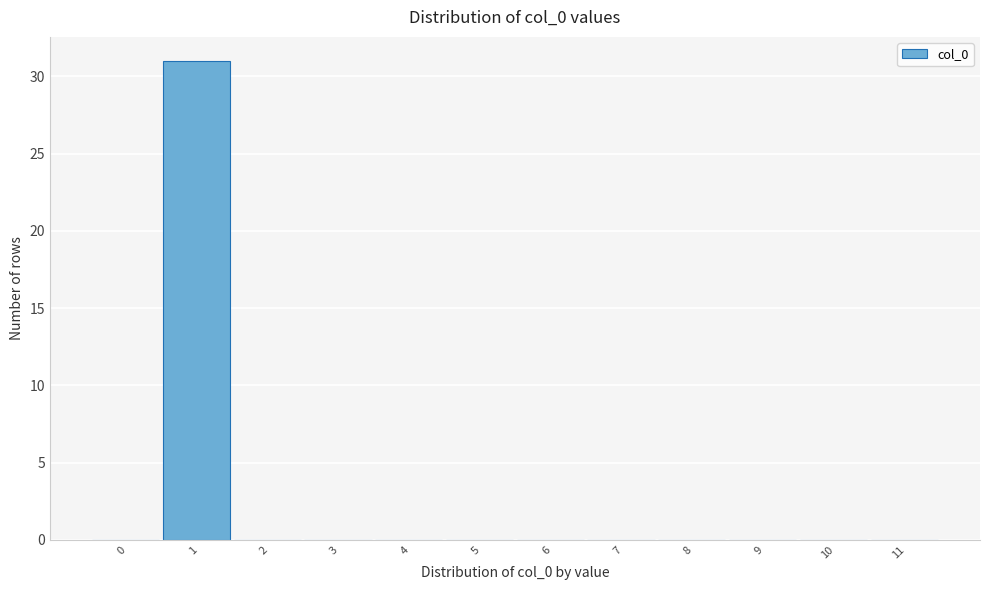

The value at 2 is 13. True or false?

False